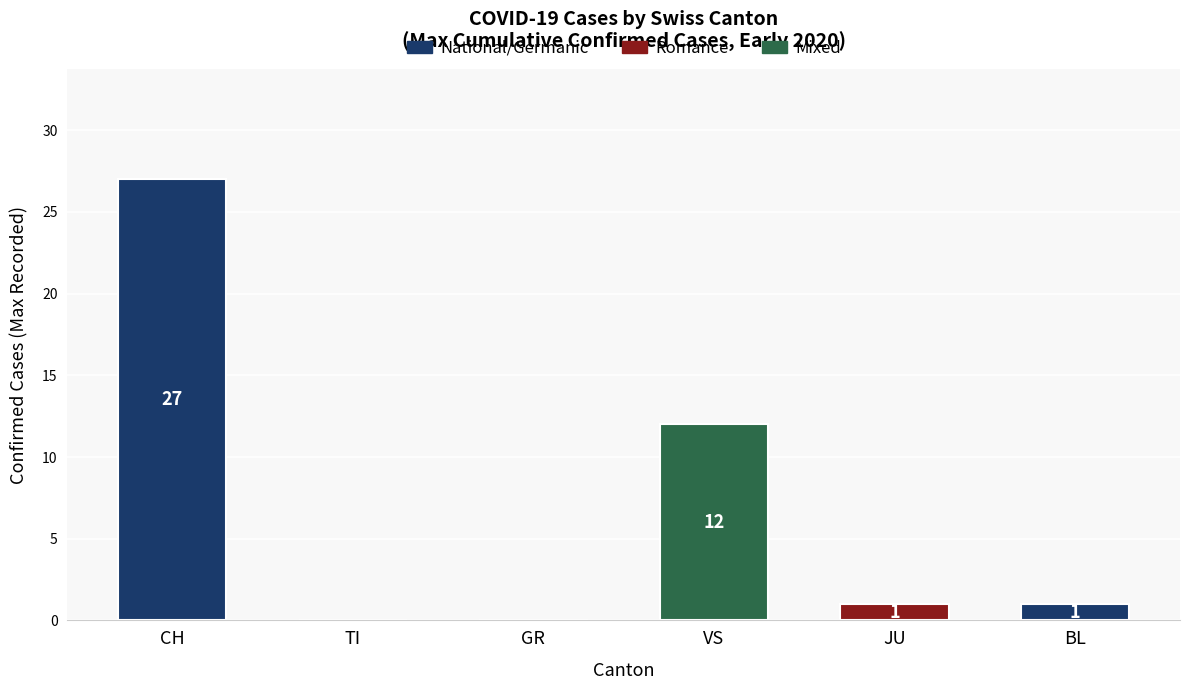

Are the bars grouped side by side (vs. stacked)?

No